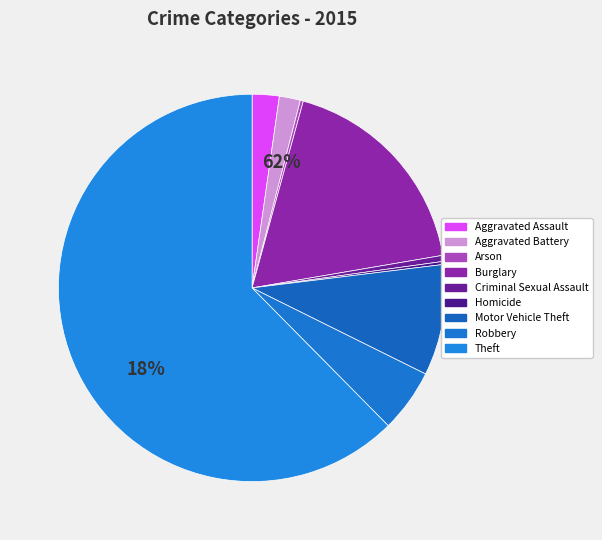

To the nearest percent, what is the difference between the largest and smallest slice percentages?

62%